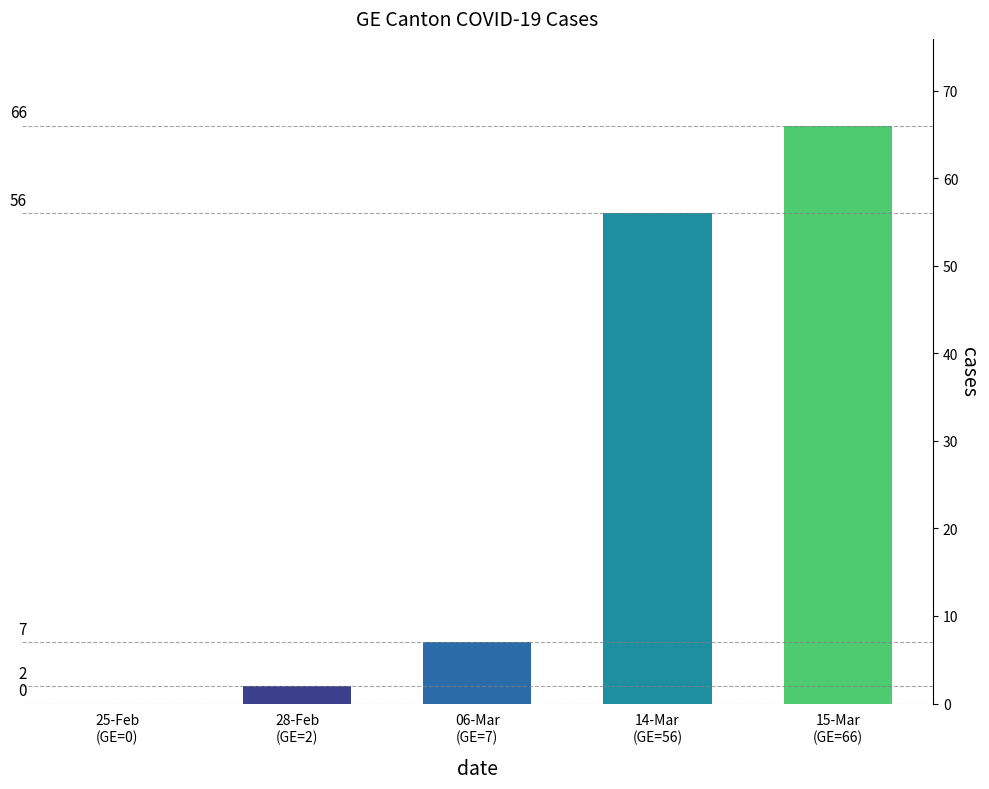

Where is the data nearest to the value 33?

14-Mar
(GE=56)